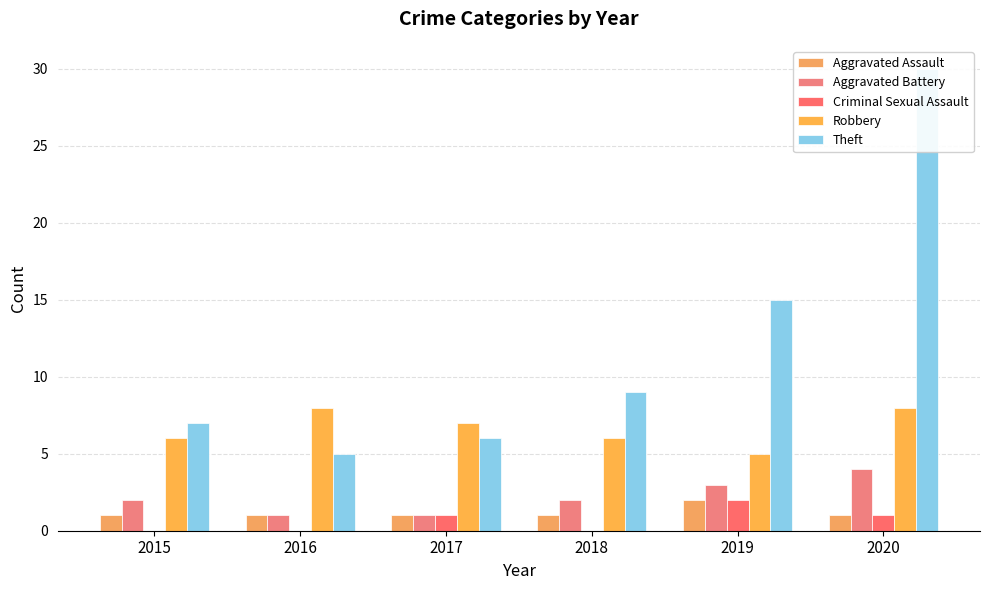

What are all the series names shown in the legend?

Aggravated Assault, Aggravated Battery, Criminal Sexual Assault, Robbery, Theft